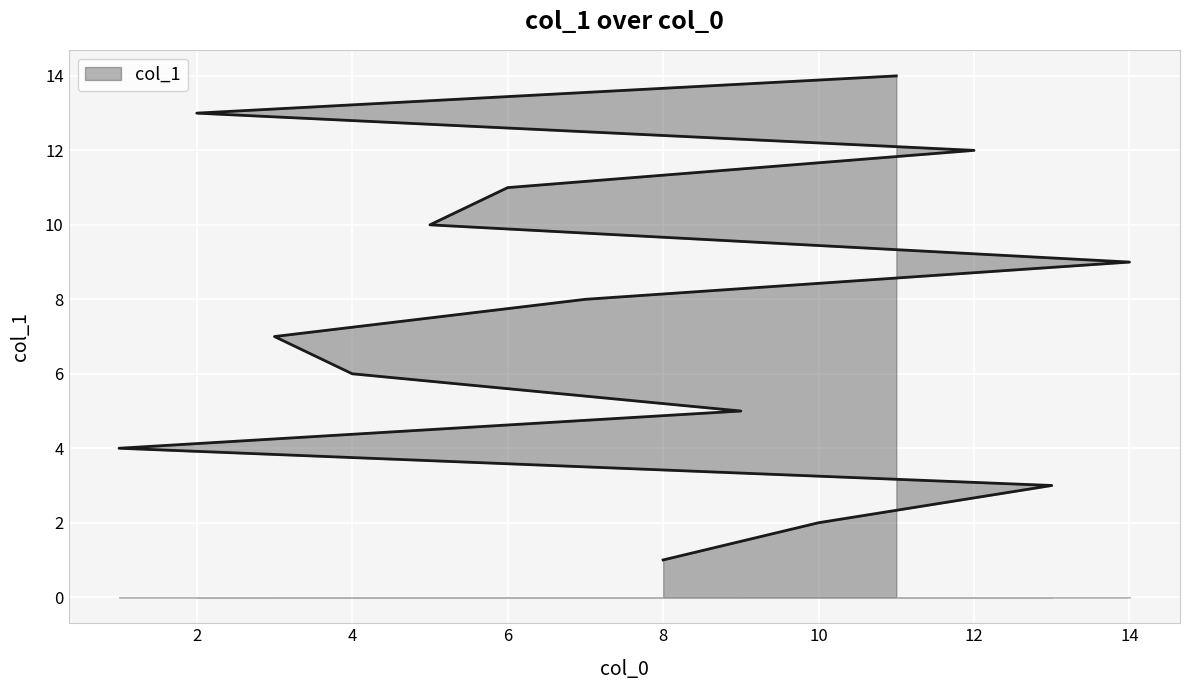

The value at 2 is 0. True or false?

False